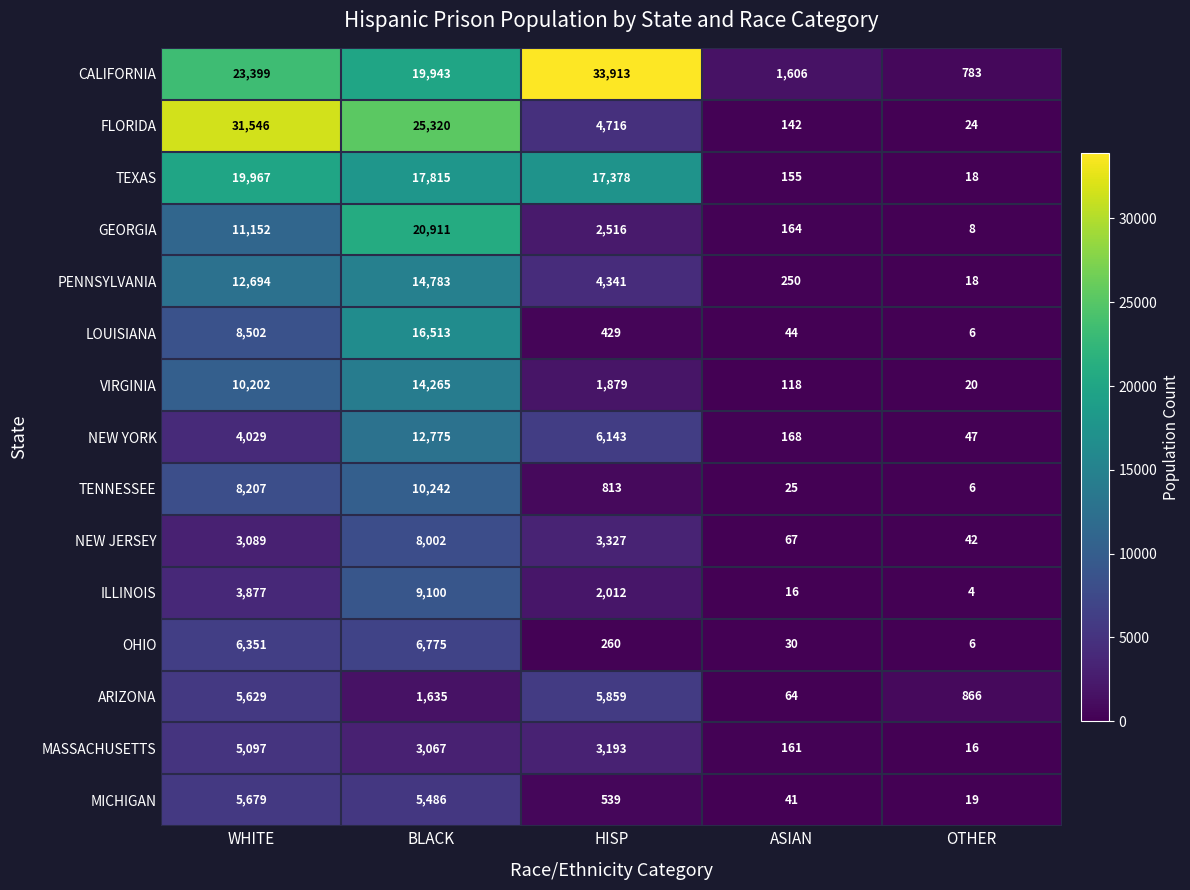

Count the number of categories in the chart.

5